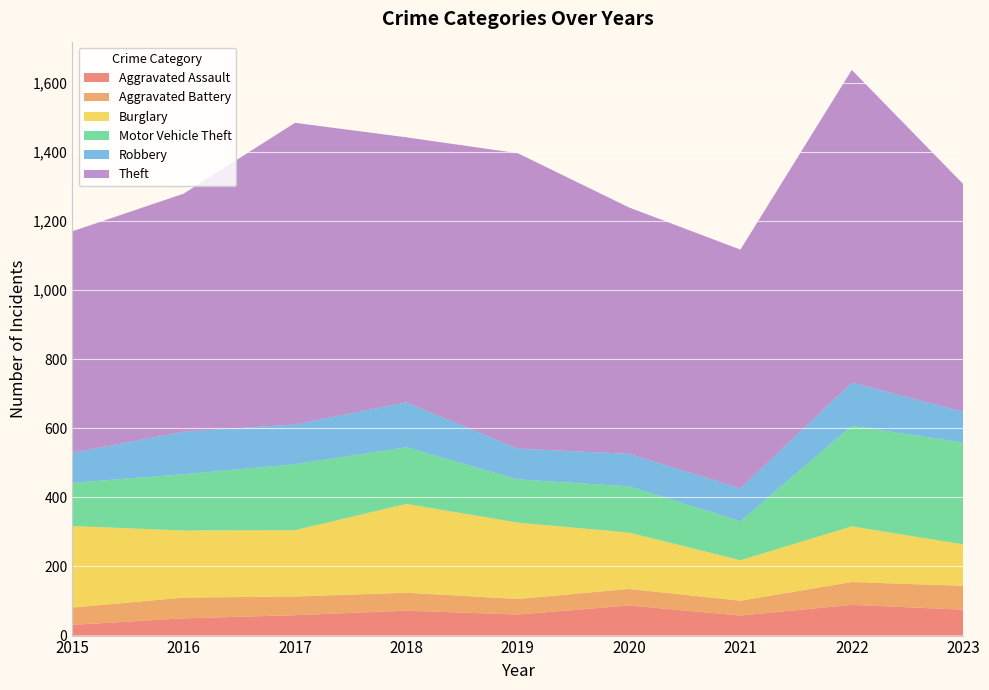

Reading right to left, what are all the values shown in this chart?

Aggravated Assault: 2023=75	2022=89	2021=58	2020=87	2019=61	2018=72	2017=59	2016=50	2015=31
Aggravated Battery: 2023=69	2022=66	2021=43	2020=48	2019=45	2018=52	2017=54	2016=60	2015=50
Burglary: 2023=120	2022=161	2021=117	2020=163	2019=221	2018=257	2017=192	2016=194	2015=236
Motor Vehicle Theft: 2023=295	2022=291	2021=113	2020=134	2019=125	2018=164	2017=191	2016=163	2015=125
Robbery: 2023=89	2022=125	2021=95	2020=94	2019=89	2018=130	2017=115	2016=123	2015=87
Theft: 2023=659	2022=905	2021=691	2020=713	2019=855	2018=767	2017=873	2016=689	2015=641